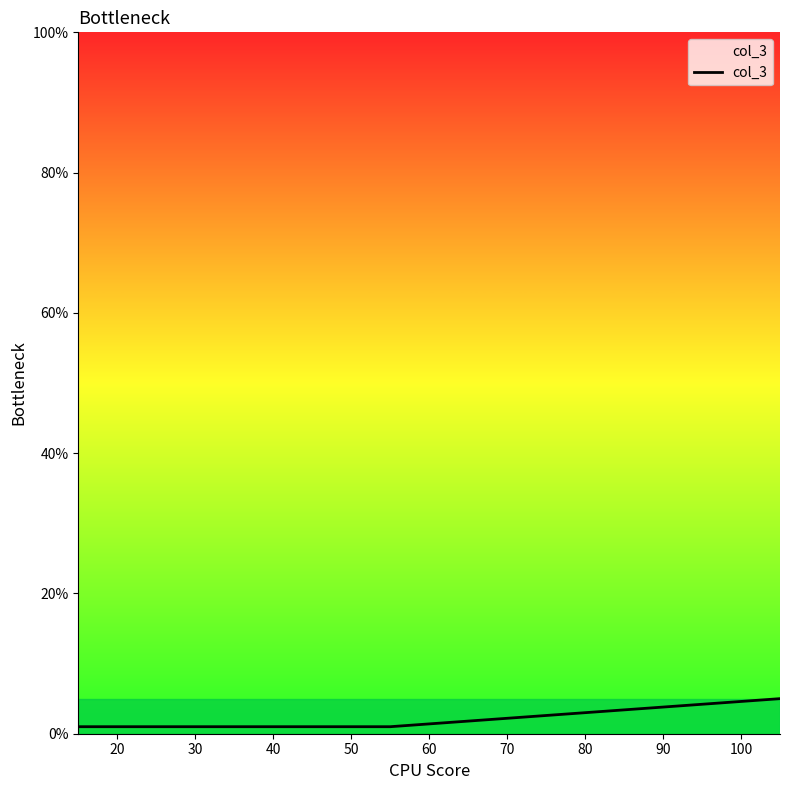

How many lines are shown in the chart?

1